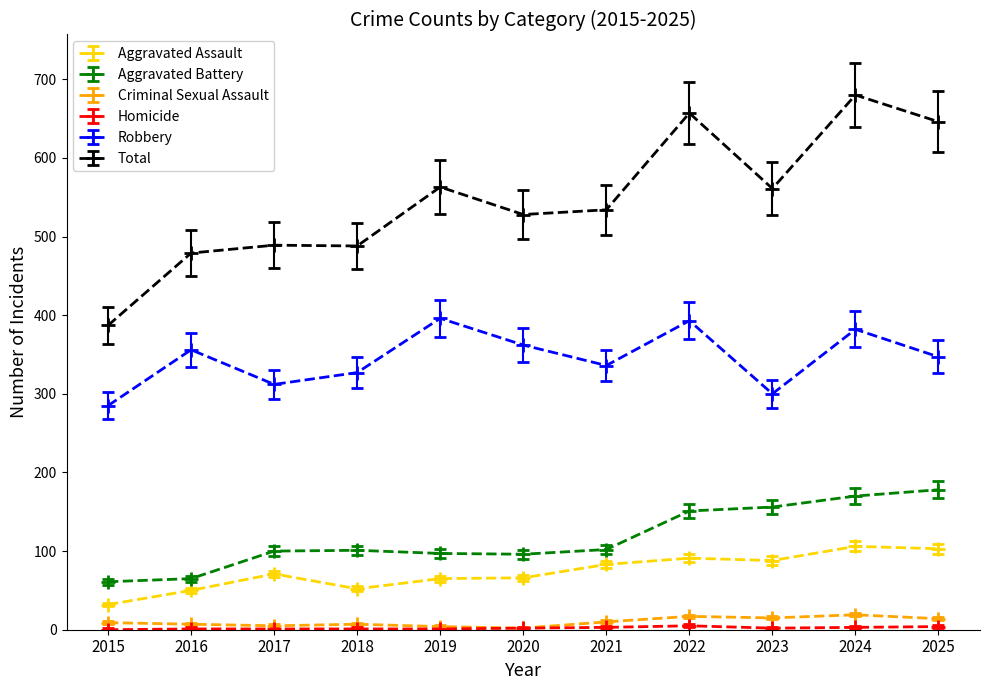

Which series has the largest total across all categories?

Total